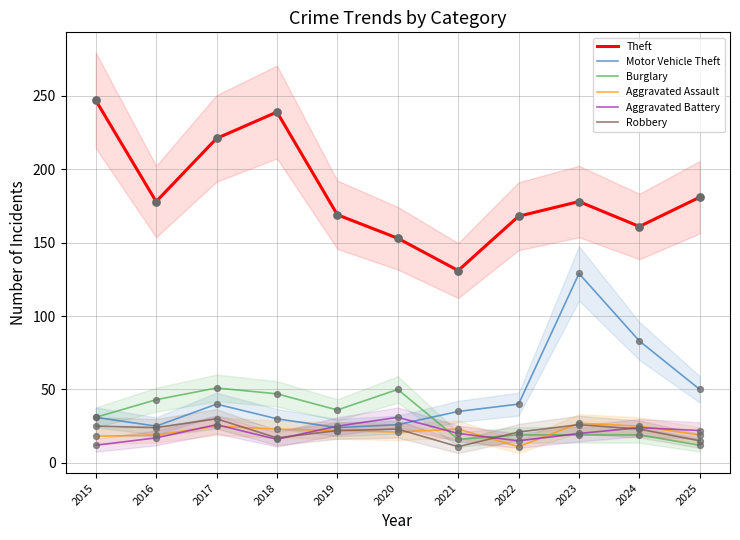

Which series has the largest Y range (max minus min)?

Theft